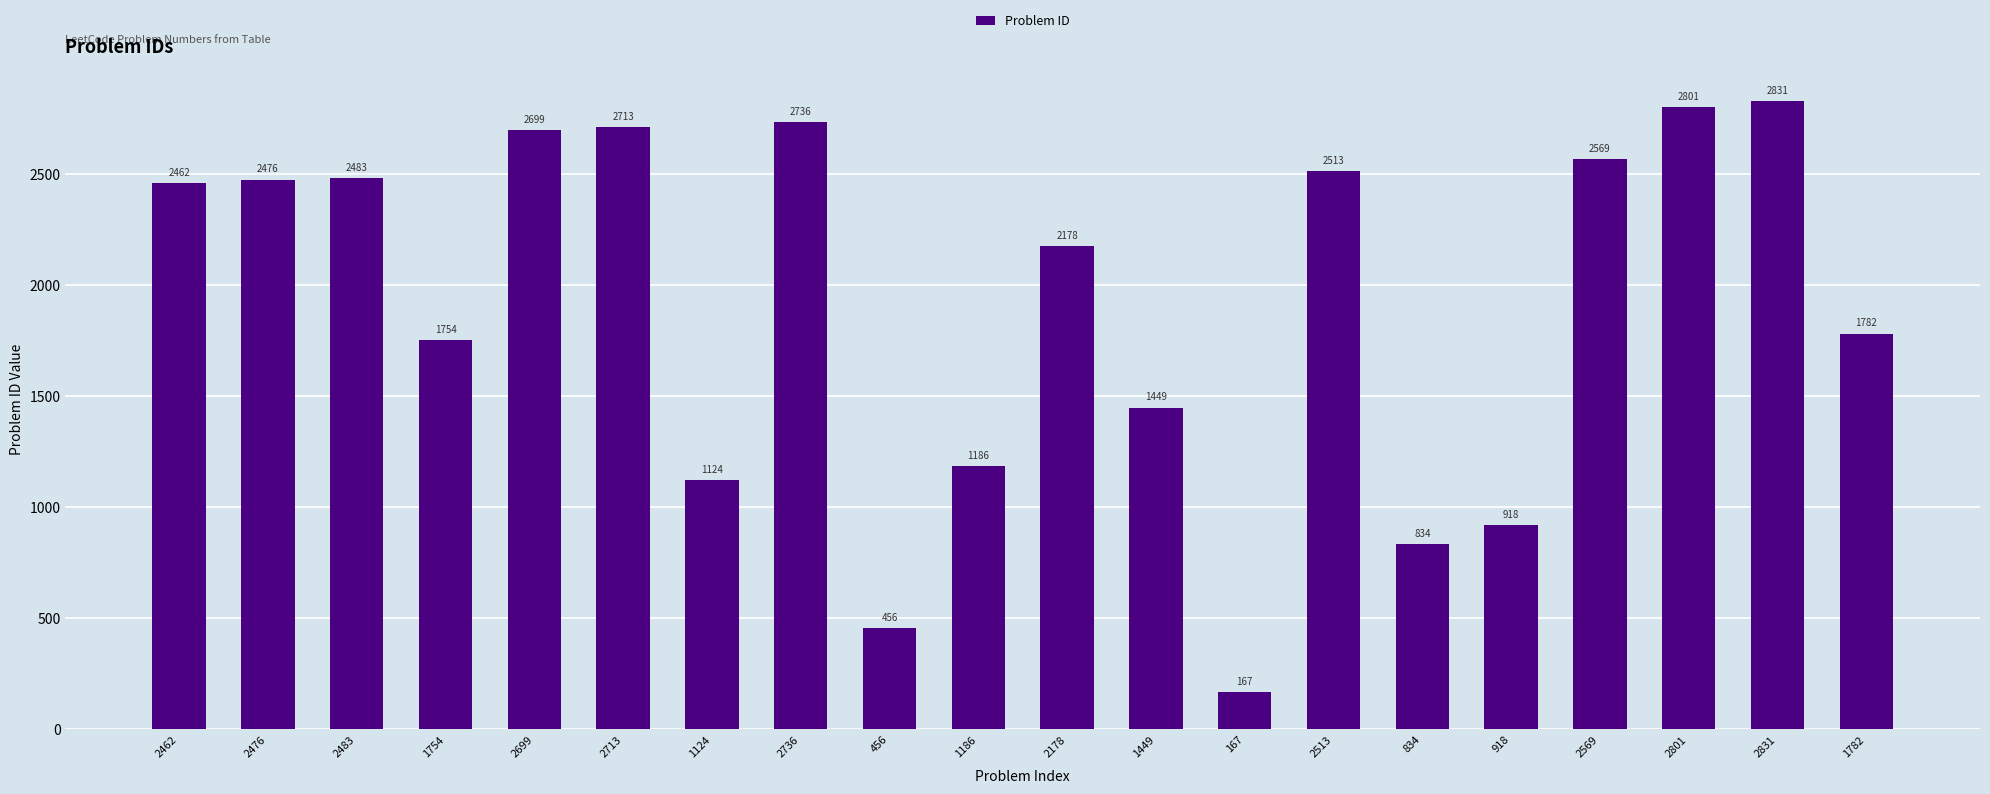

What is the maximum value shown in the chart?

2831